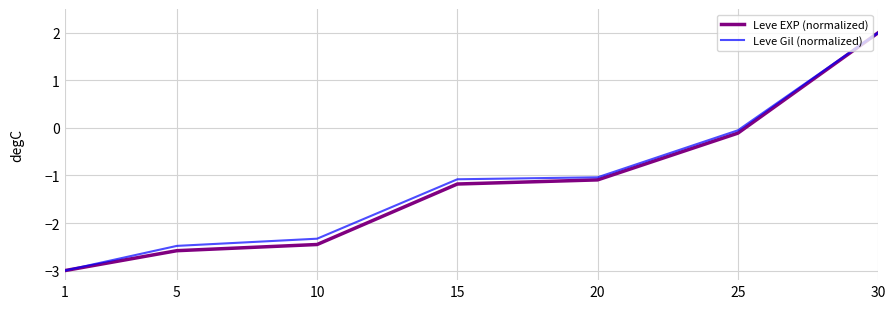

Where is Leve Gil (normalized) nearest to the value 0?

25